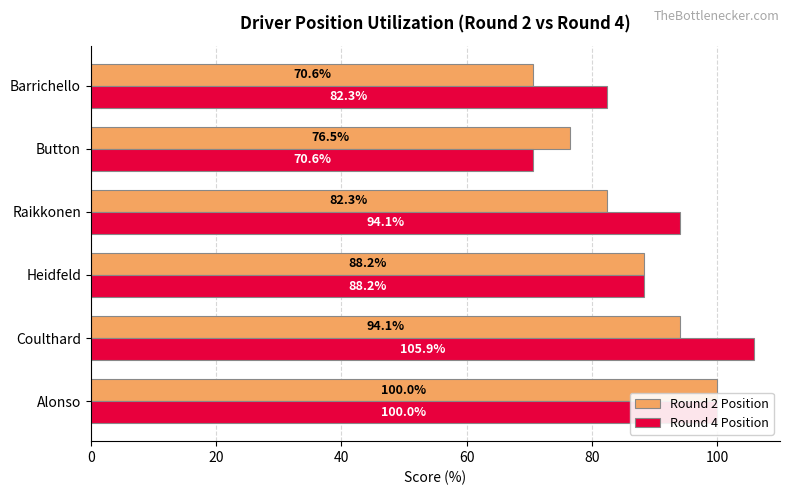

The Round 2 Position series shows 108.2 at Button. True or false?

False